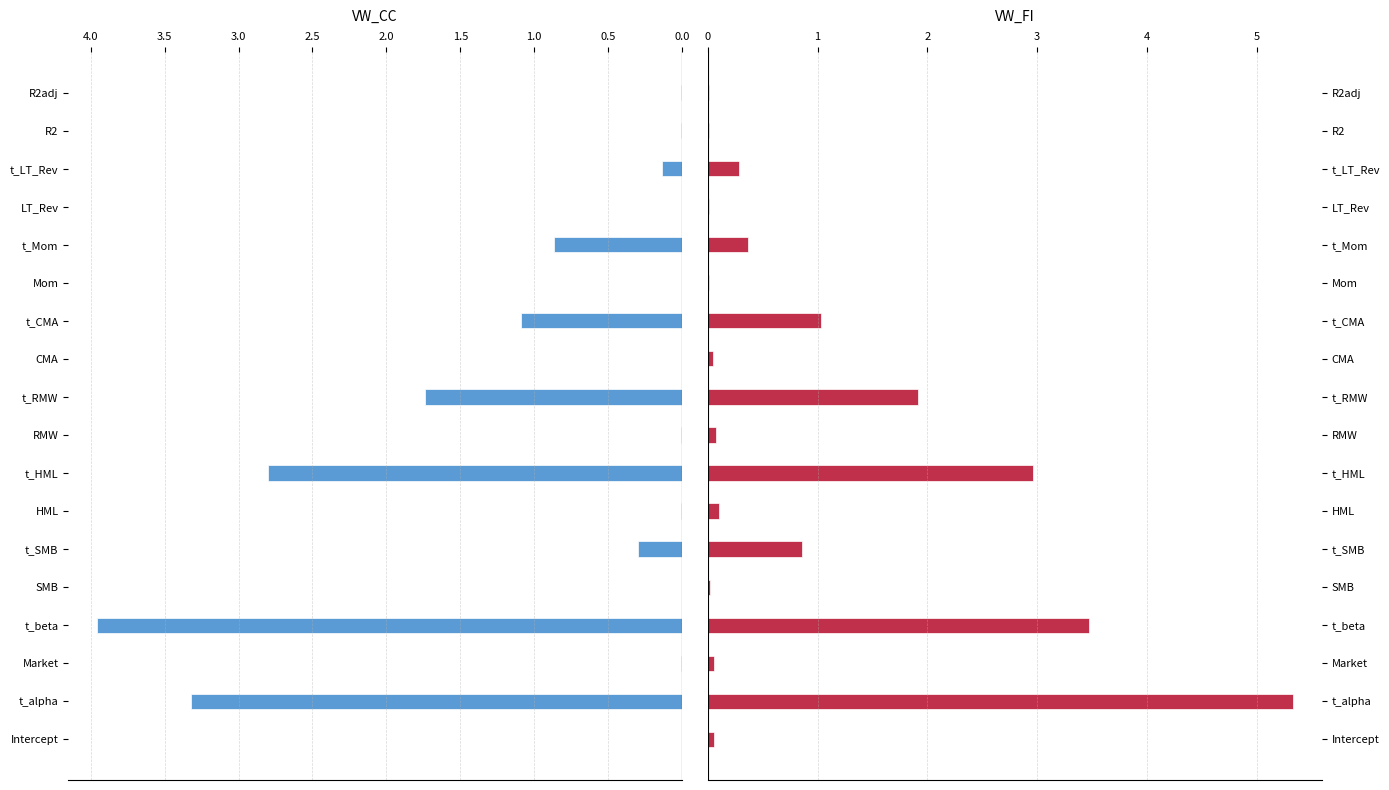

What is the maximum value shown in the chart?

5.3